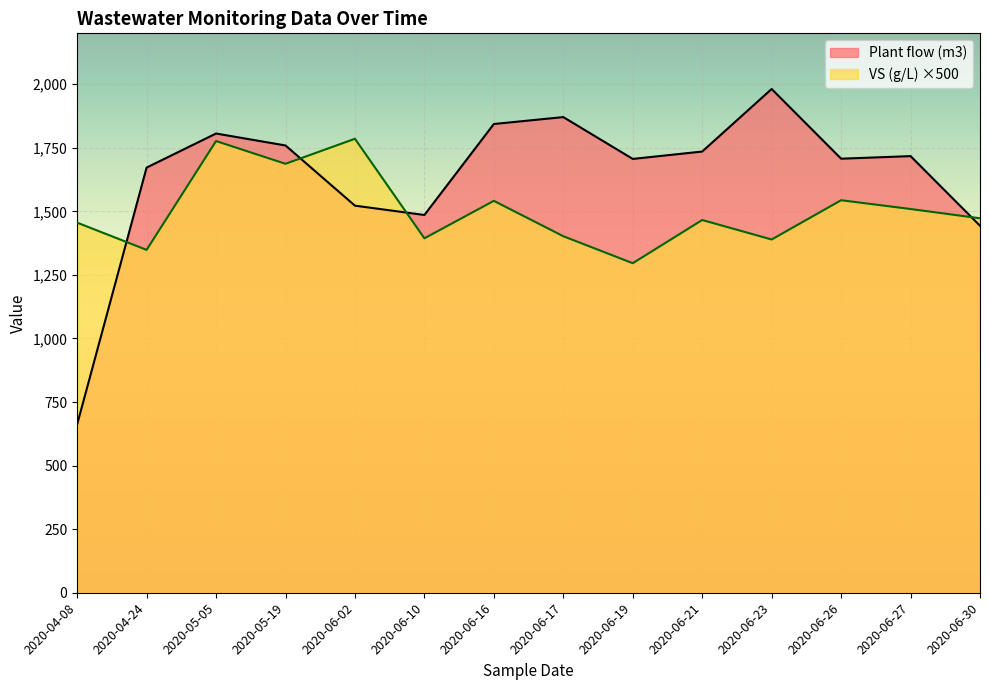

What is the spread (max minus min) of values at 2020-06-19?

410.2